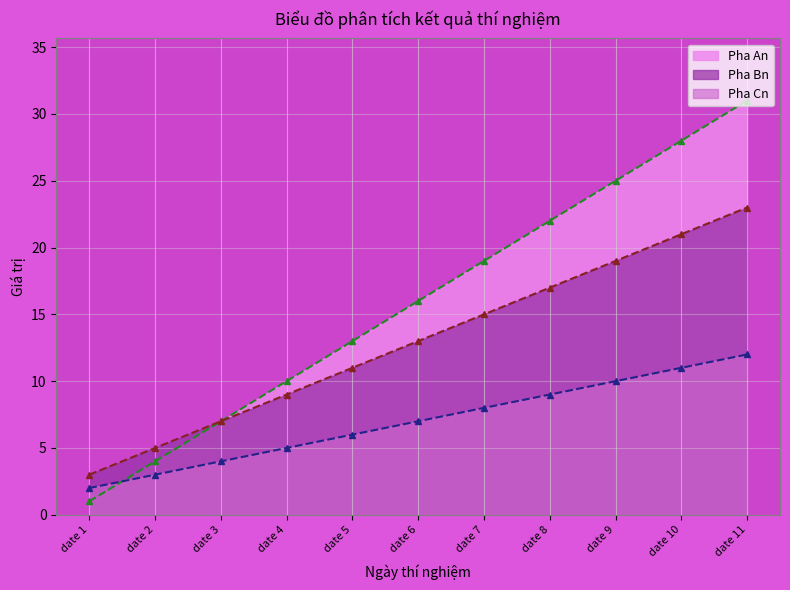

List the series in order of their overall mean, highest first.

Pha An, Pha Bn, Pha Cn